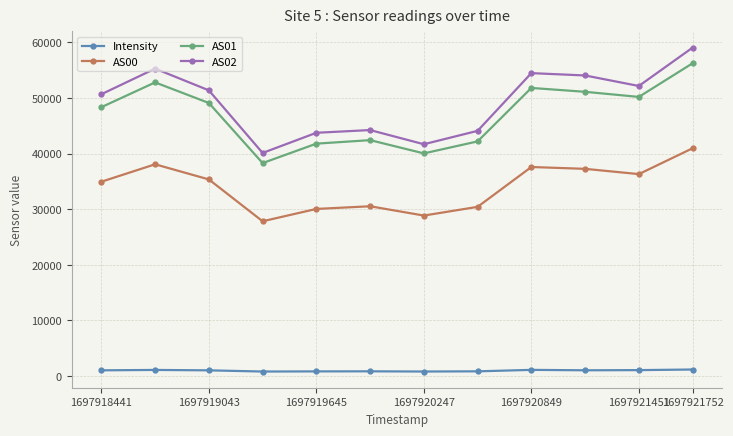

What are all the series names shown in the legend?

Intensity, AS00, AS01, AS02